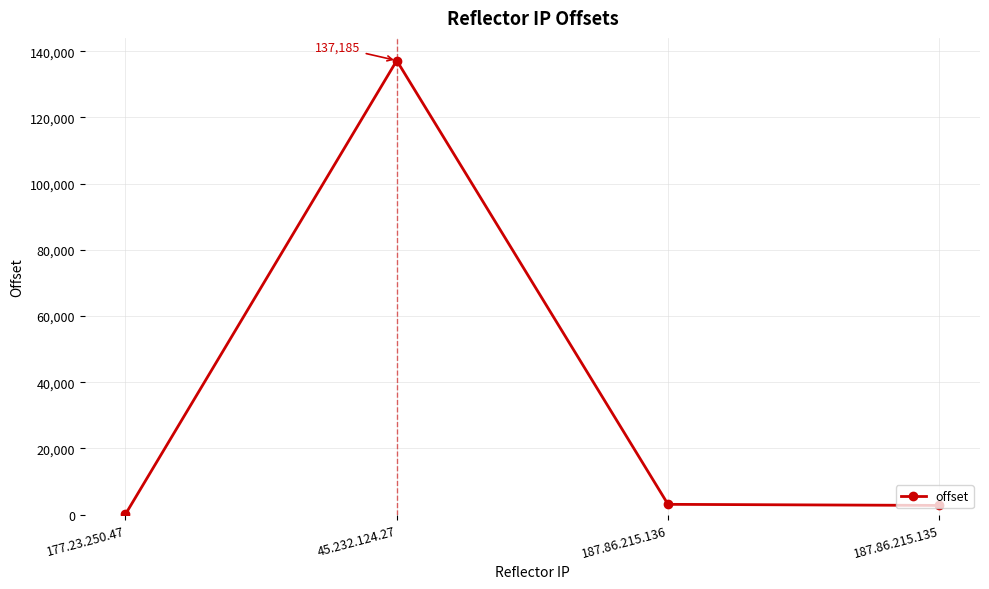

What value does the data have at 177.23.250.47, to the nearest 50?

150